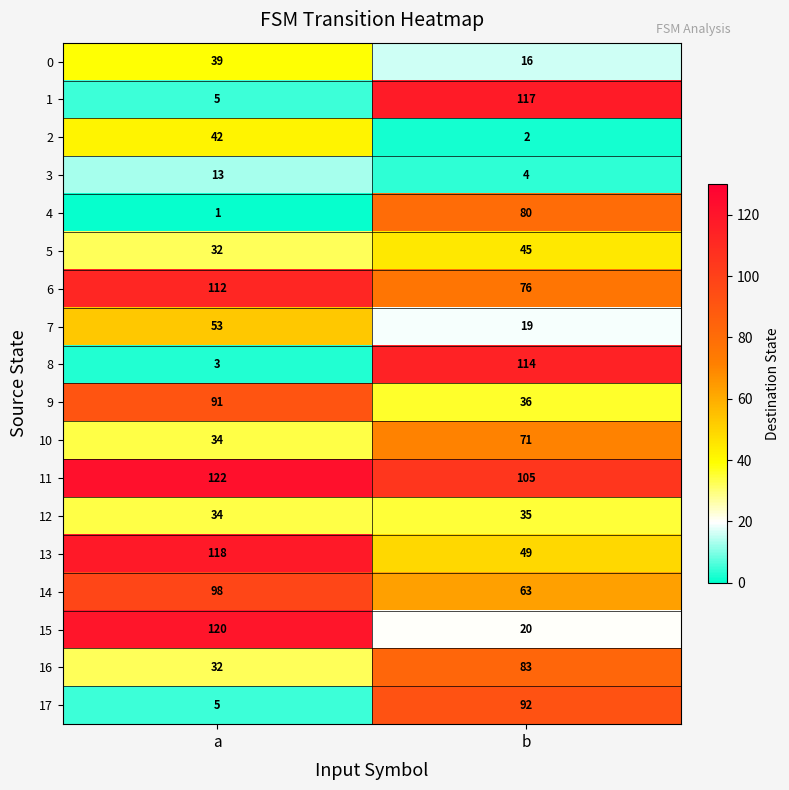

What is the approximate value of 8 at a?

3